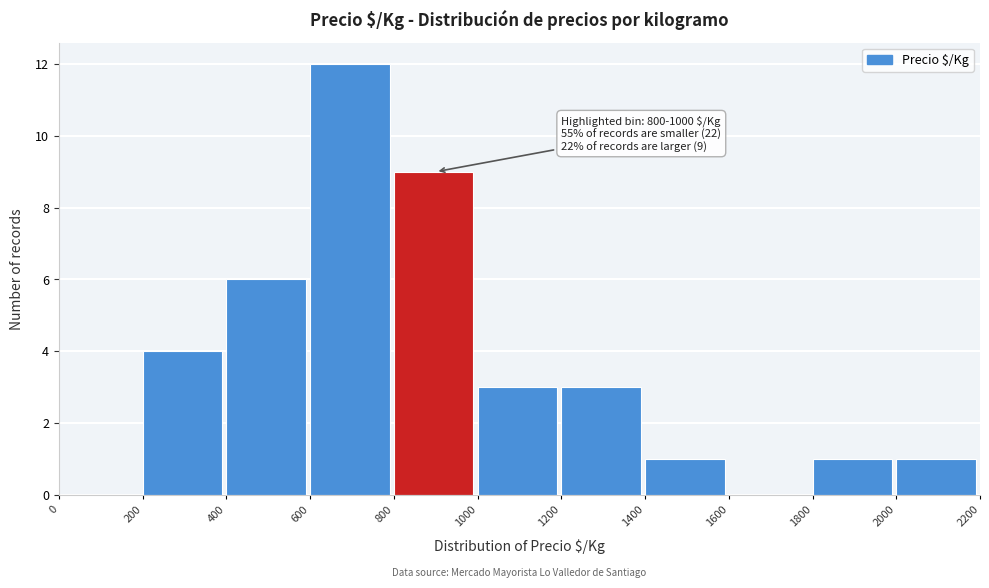

Over which range of the x-axis is the bar tallest?

600 to 800